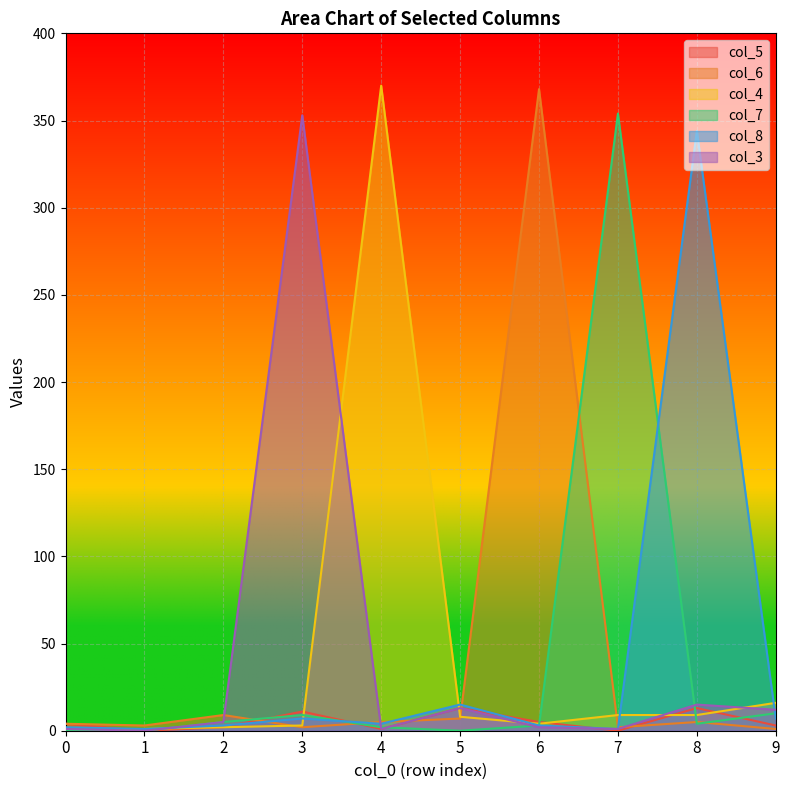

Which series has the largest total across all categories?

col_4